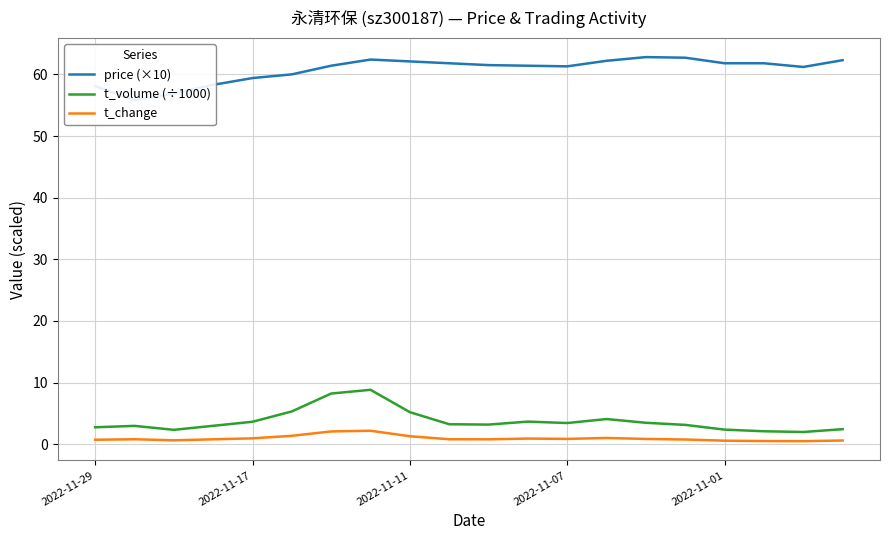

How many values in the t_volume (÷1000) series exceed 3?

13